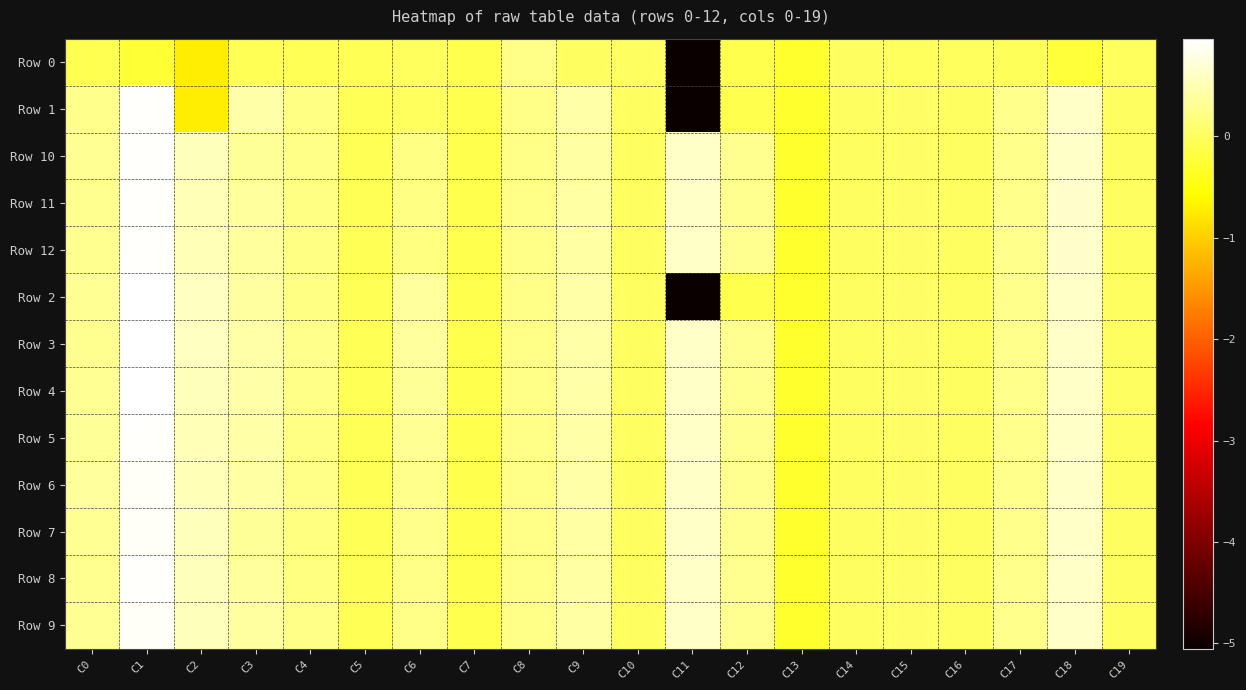

What is the maximum value shown in the chart?

1.0